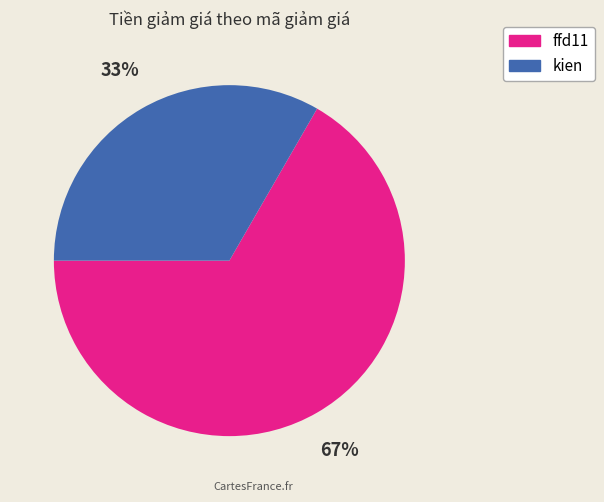

Is ffd11 the majority of the pie?

Yes